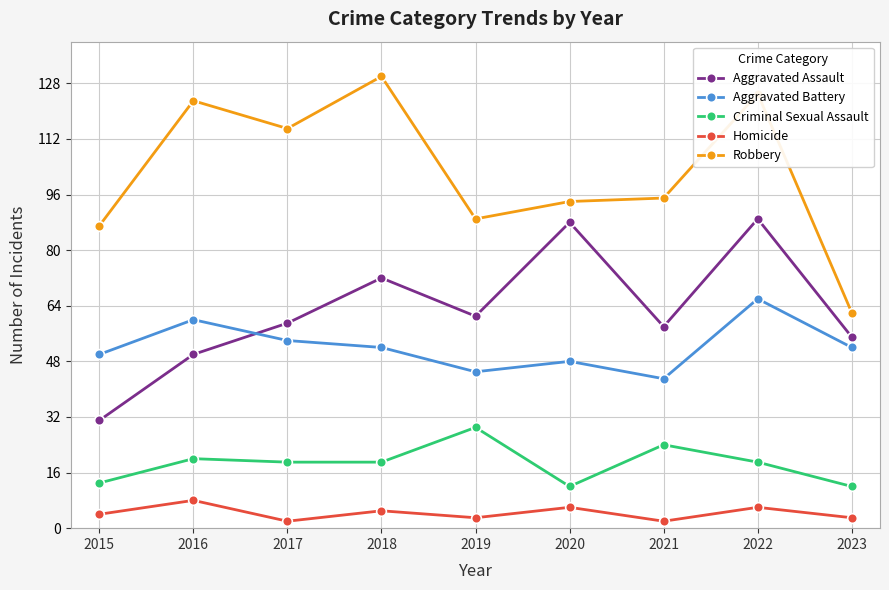

Does the chart display data point markers on the line(s)?

Yes